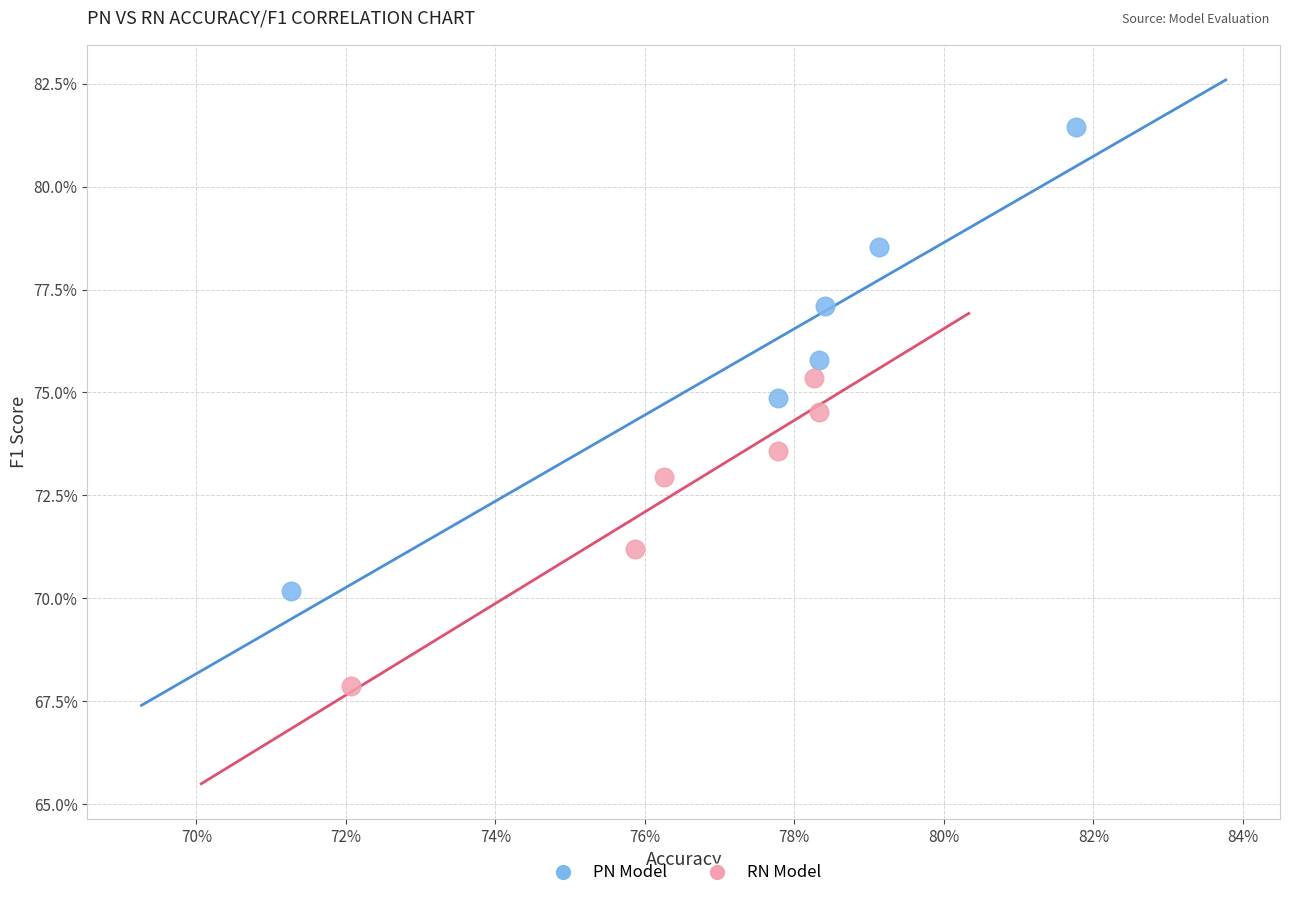

What are all the series names shown in the legend?

PN Model, RN Model